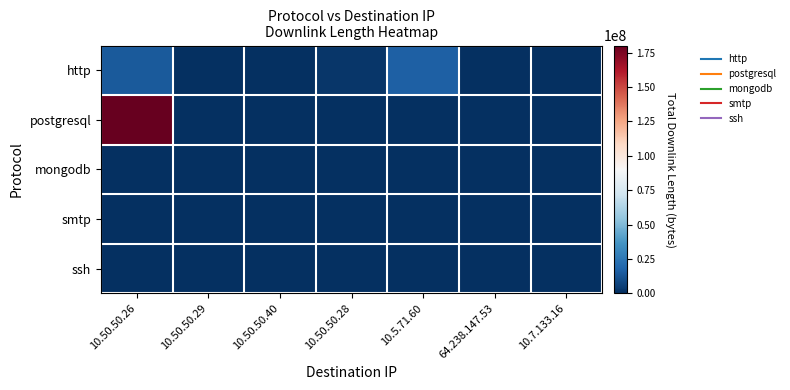

What is the maximum value shown in the chart?

180180864